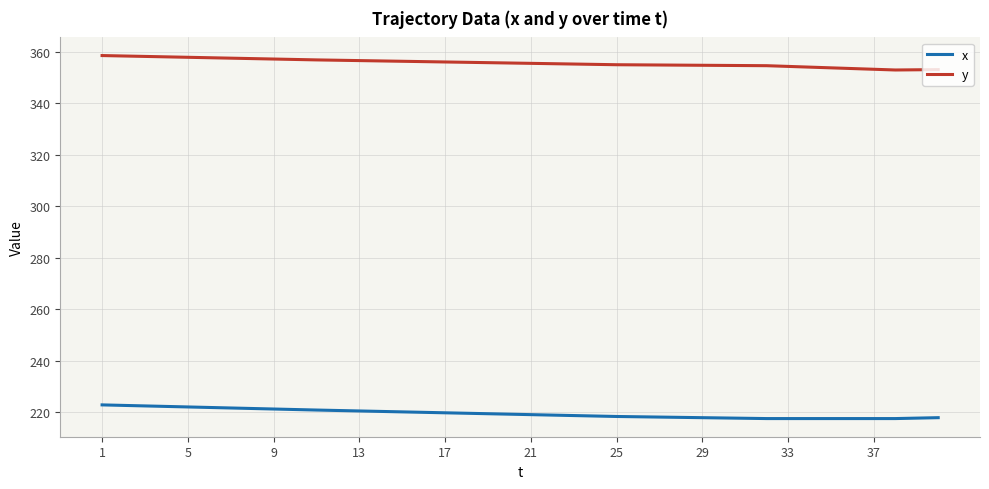

True or false: y and x cross at least once.

False